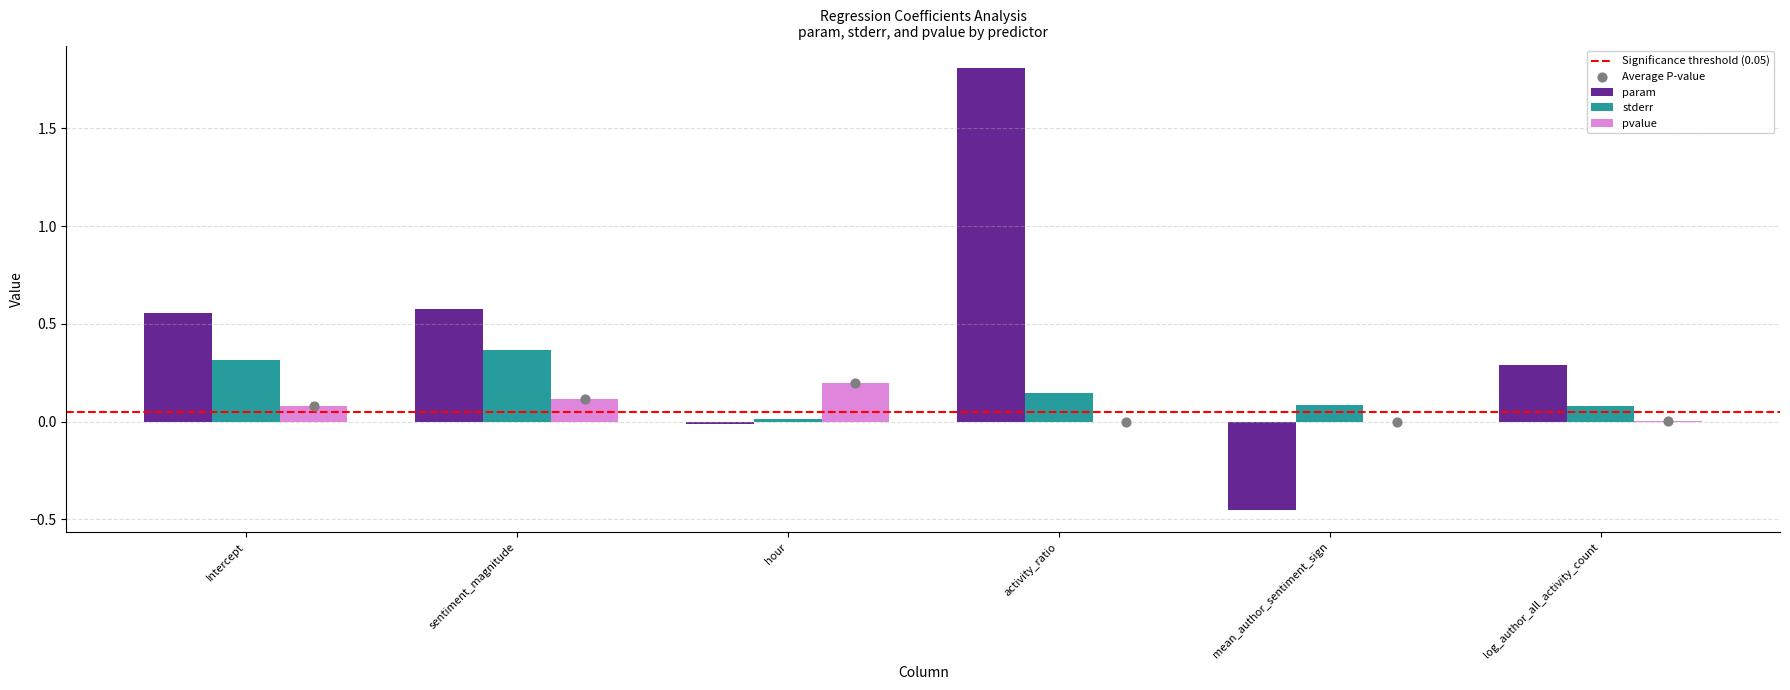

Which series has the widest spread of Y values?

param